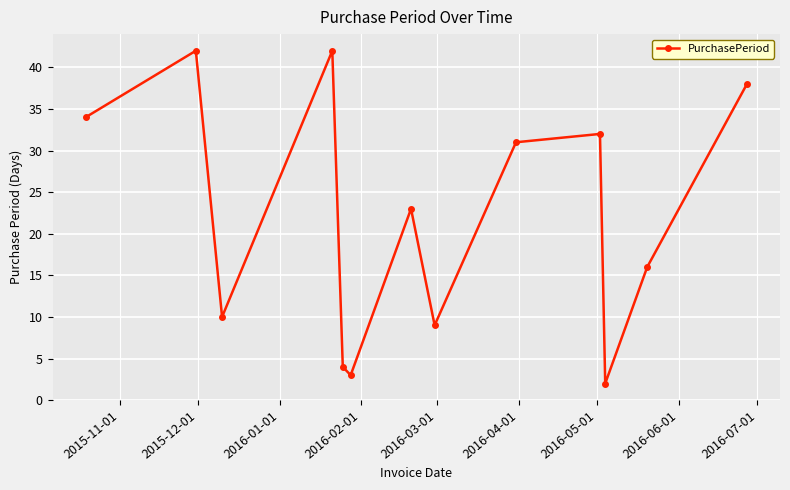

What is the value of the 9th point from the left?

31